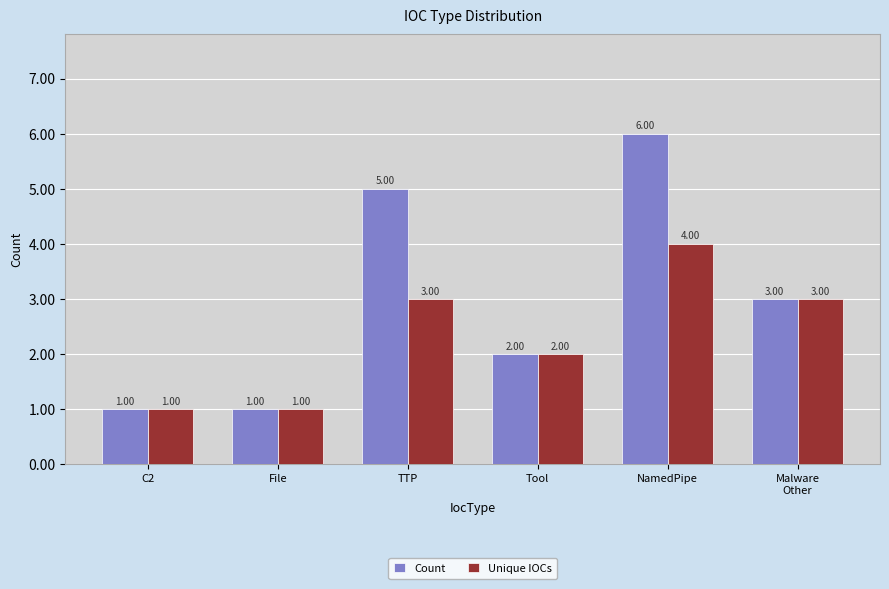

Is it true that Unique IOCs equals 1 at Tool?

False